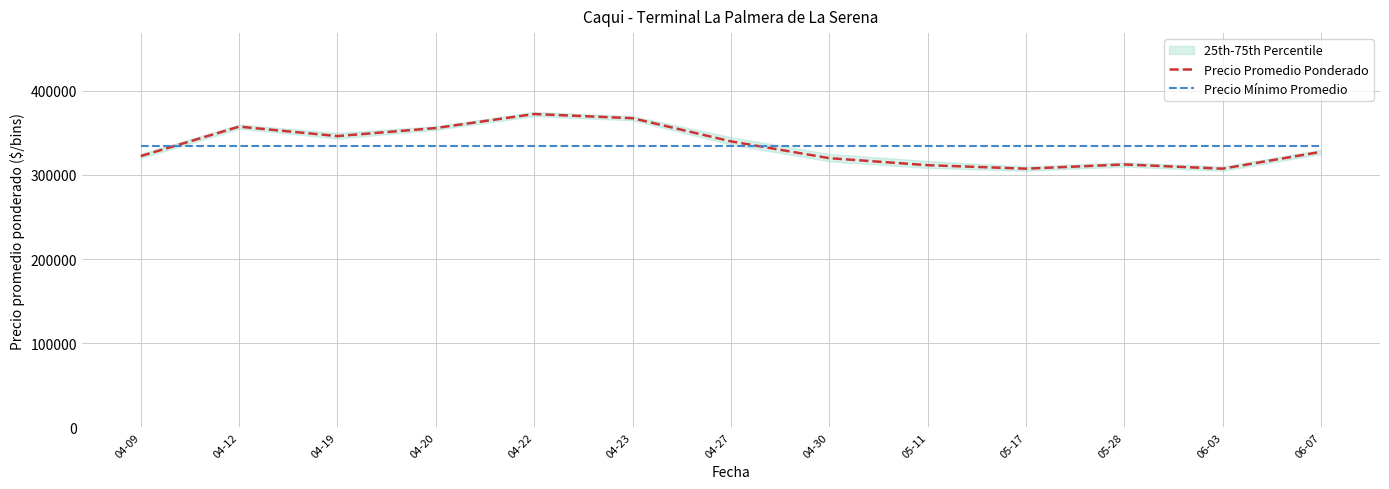

True or false: Precio Mínimo Promedio and Precio Promedio Ponderado cross at least once.

True